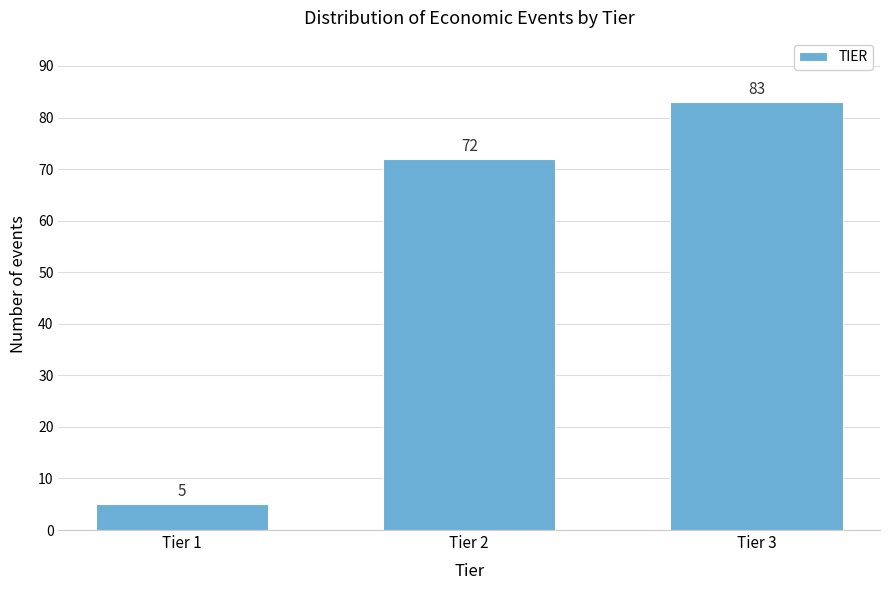

Reading left to right, list all the values displayed in this chart.

Tier 1=5	Tier 2=72	Tier 3=83